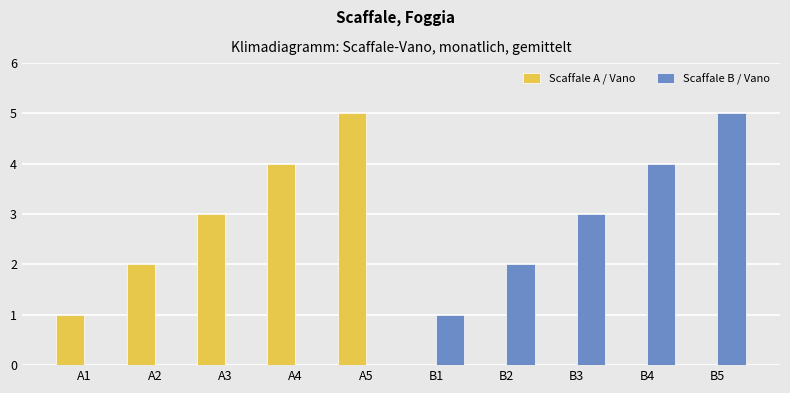

True or false: Scaffale B / Vano has a value of 3 at B3.

True